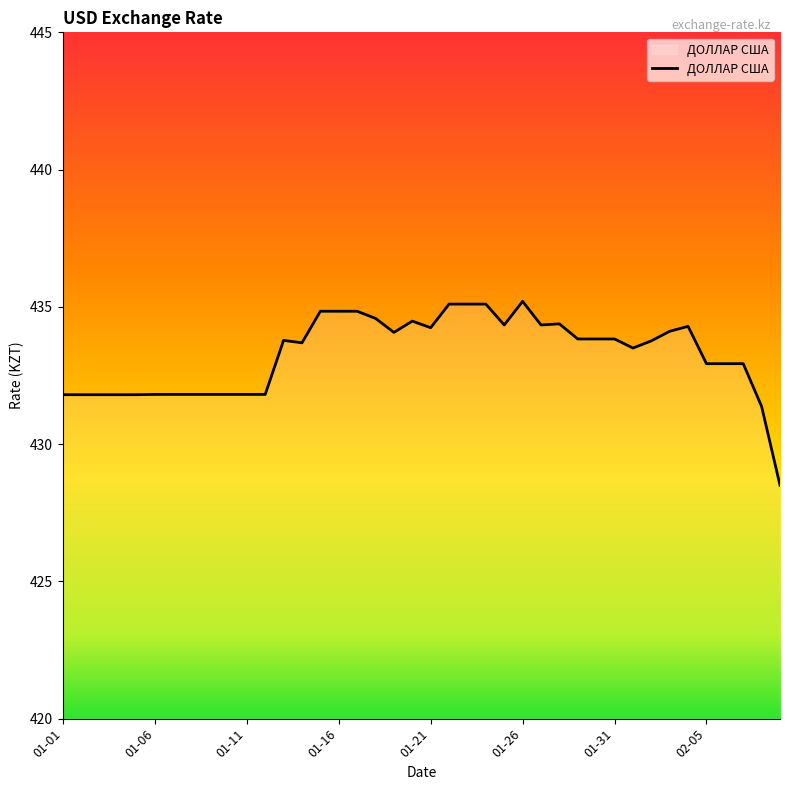

What is the greatest value displayed?

435.2